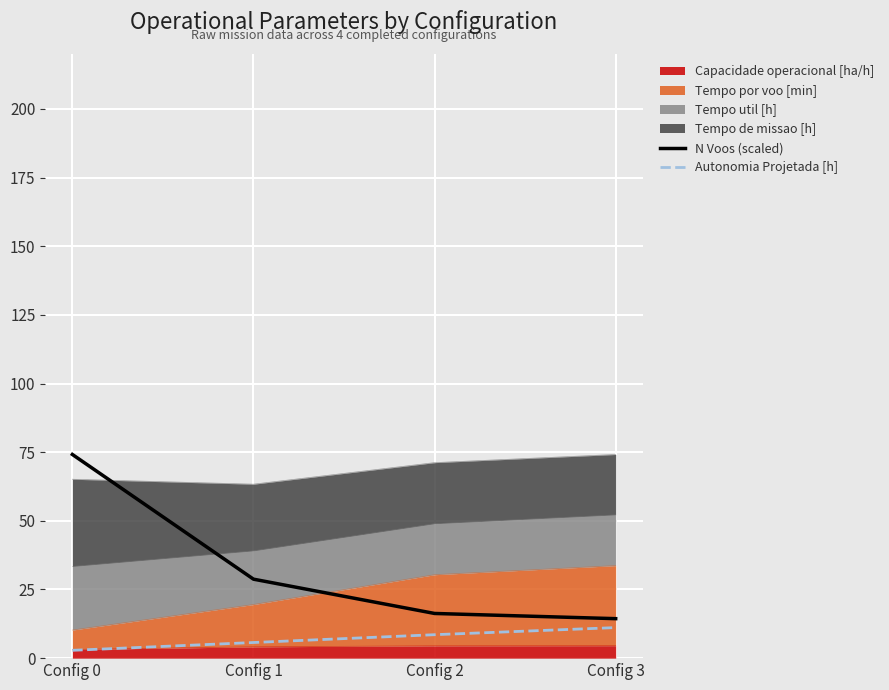

True or false: Autonomia Projetada [h] and N Voos (scaled) intersect in this chart.

False